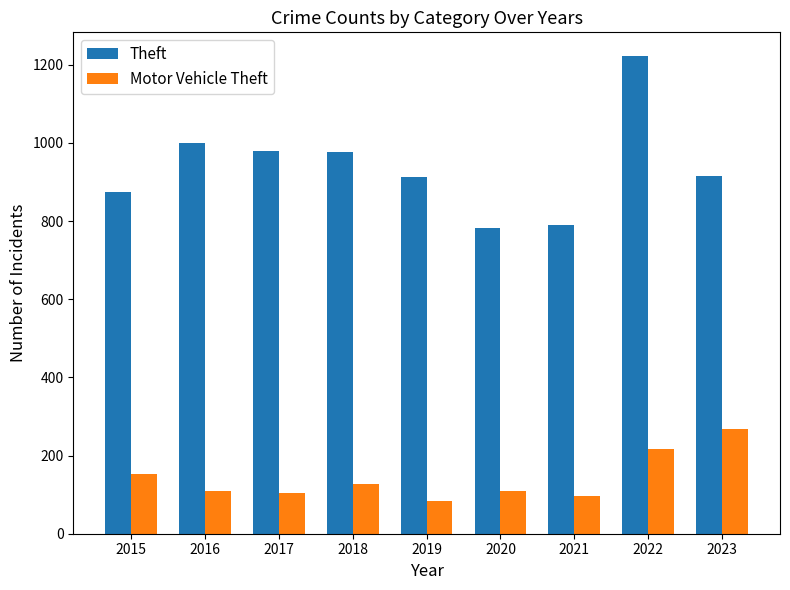

At how many categories does at least one series exceed 722?

9